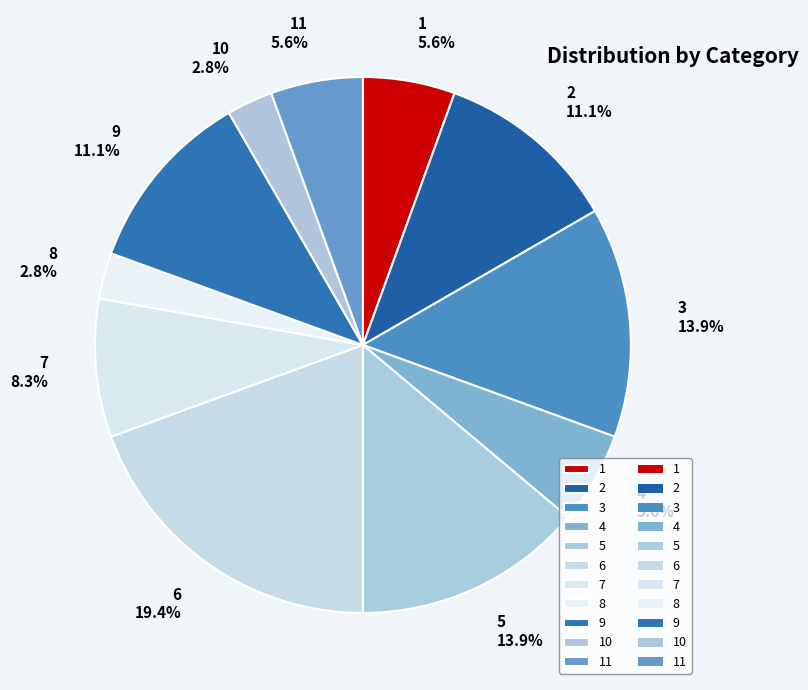

To the nearest percent, what percentage of the pie is 11?

6%